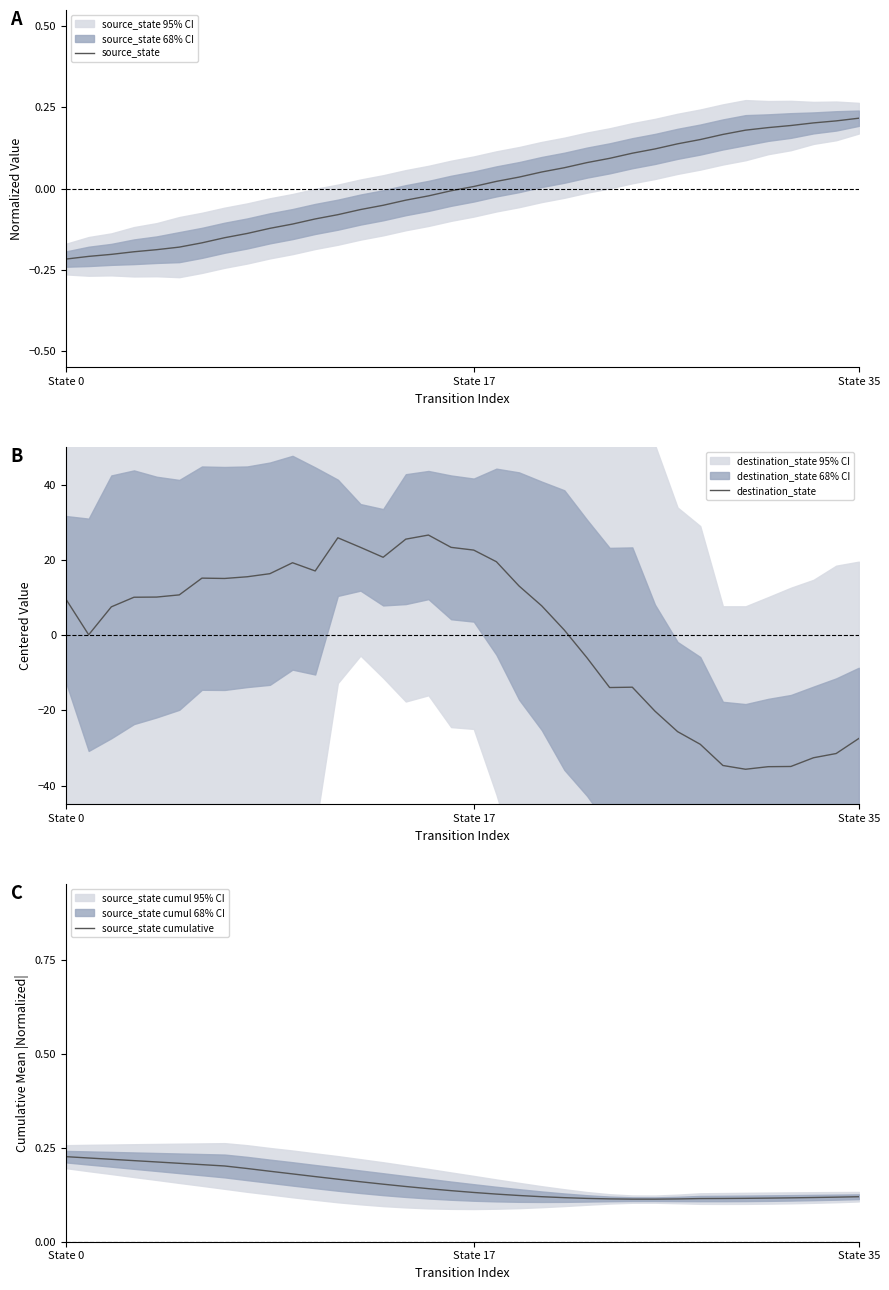

What is the average value of the destination_state series?

0.5